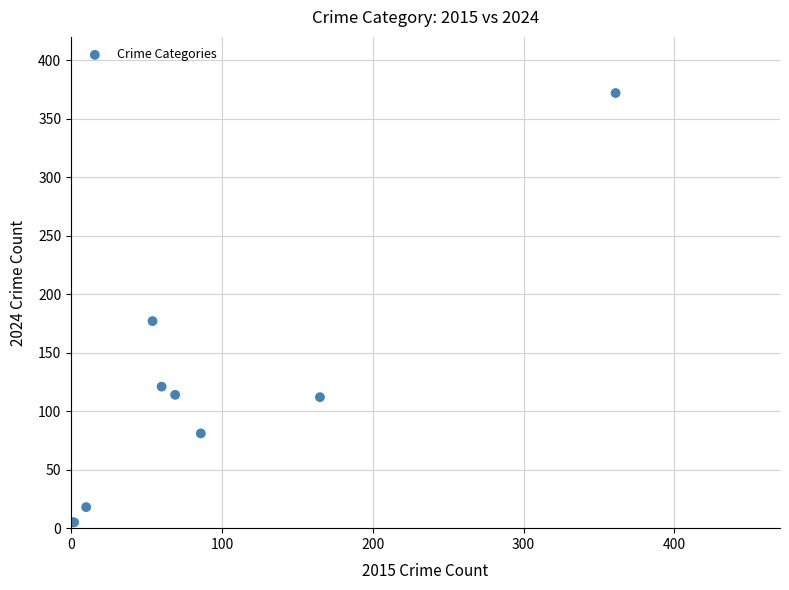

What Y value in the scatter plot is closest to 188?

177